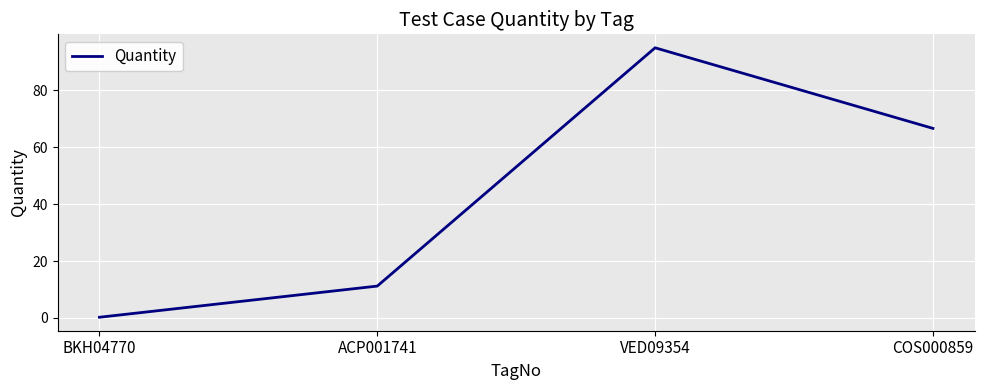

Where is the data nearest to the value 47?

COS000859